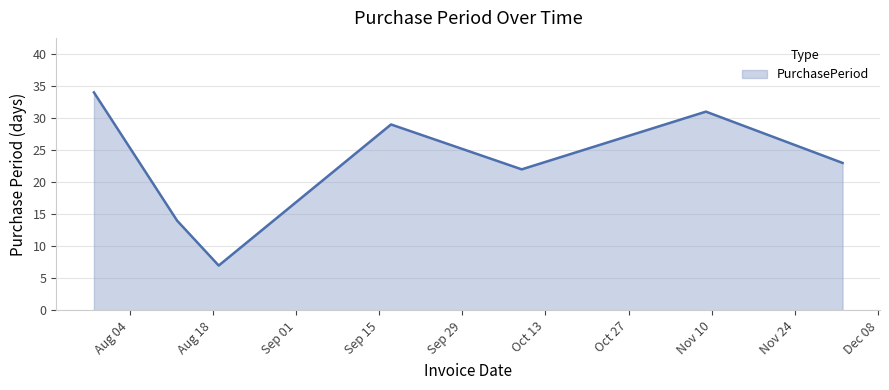

True or false: there are more than 2 points higher than both neighbors.

False